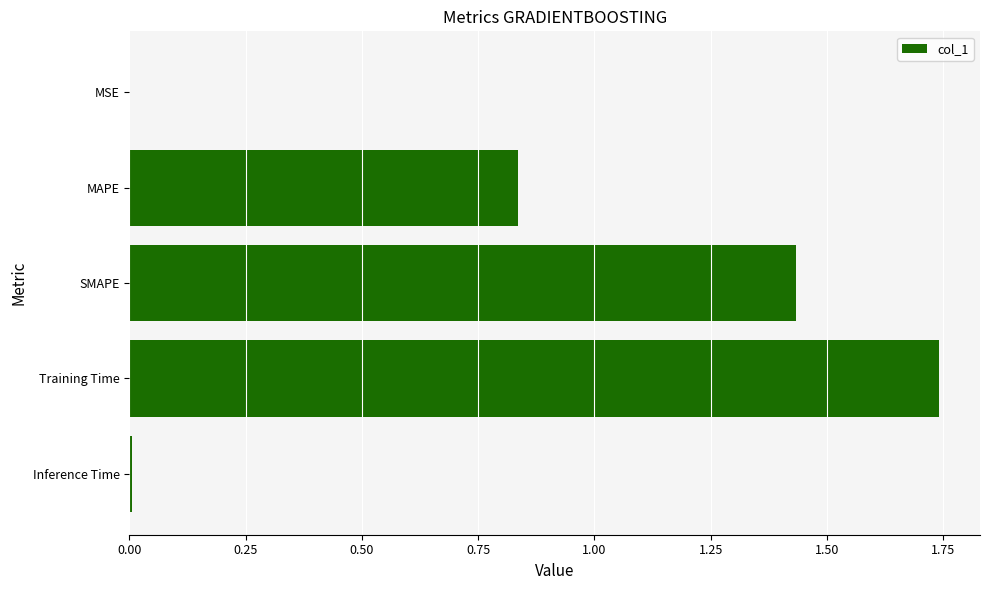

What is the sum of all values?

4.0